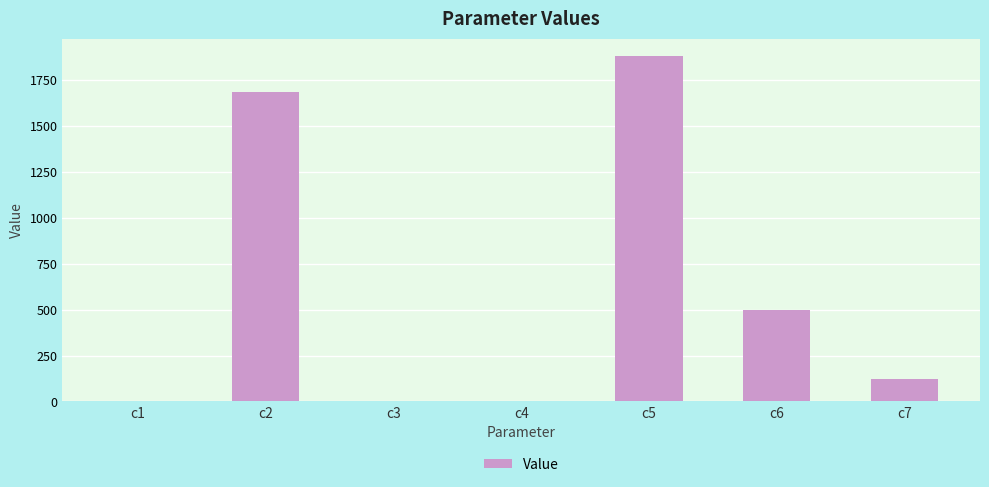

What is the sum of all values?

4187.5